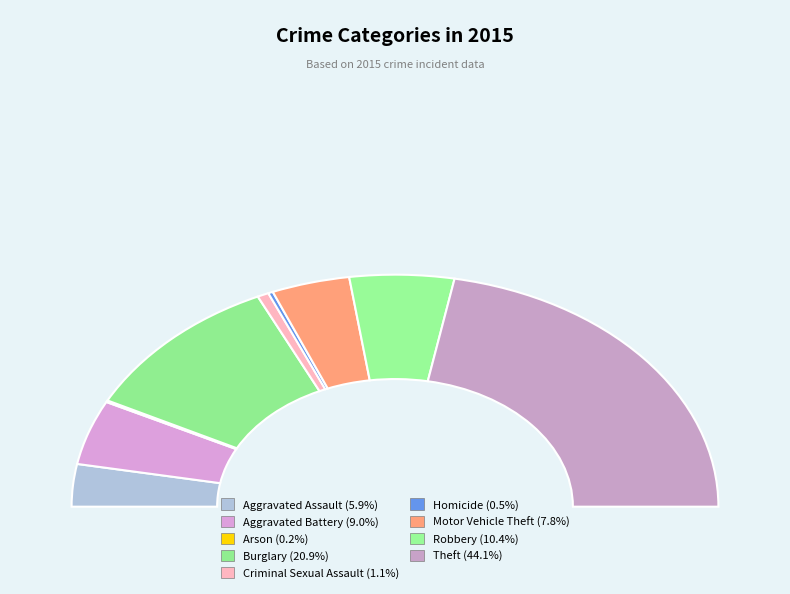

Is it true that Aggravated Assault is 6% of the pie?

True